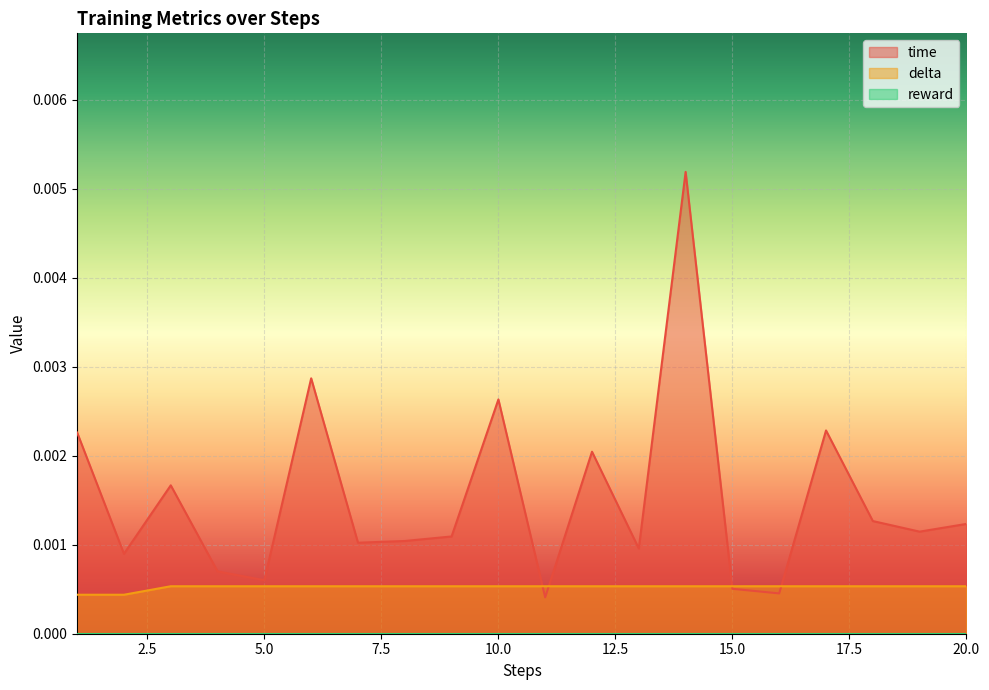

Which series has the largest range (max minus min)?

time